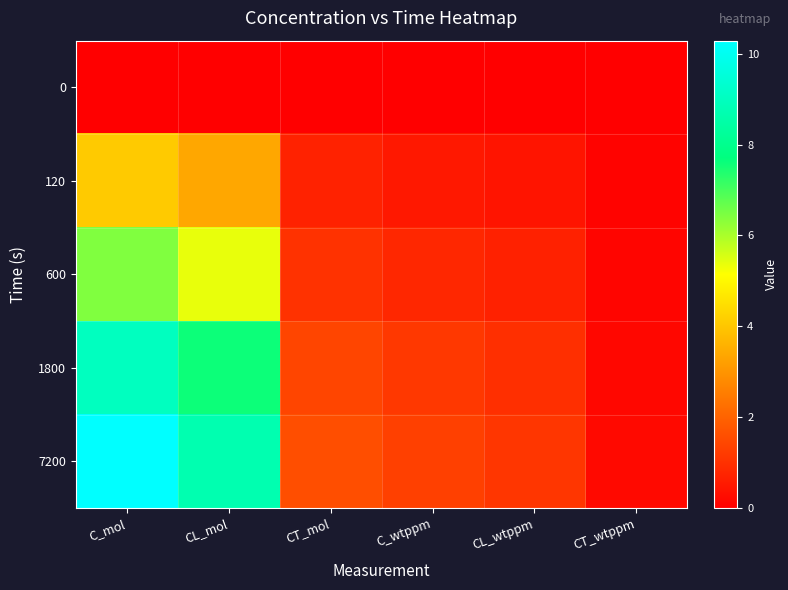

Reading left to right, extract all data points from this chart.

0: C_mol=0.0	CL_mol=0.0	CT_mol=0.0	C_wtppm=0.0	CL_wtppm=0.0	CT_wtppm=0.0
120: C_mol=4.1	CL_mol=3.4	CT_mol=0.7	C_wtppm=0.5	CL_wtppm=0.4	CT_wtppm=0.1
600: C_mol=6.4	CL_mol=5.4	CT_mol=1.0	C_wtppm=0.8	CL_wtppm=0.7	CT_wtppm=0.1
1800: C_mol=9.0	CL_mol=7.6	CT_mol=1.4	C_wtppm=1.1	CL_wtppm=1.0	CT_wtppm=0.2
7200: C_mol=10.3	CL_mol=8.7	CT_mol=1.6	C_wtppm=1.3	CL_wtppm=1.1	CT_wtppm=0.2